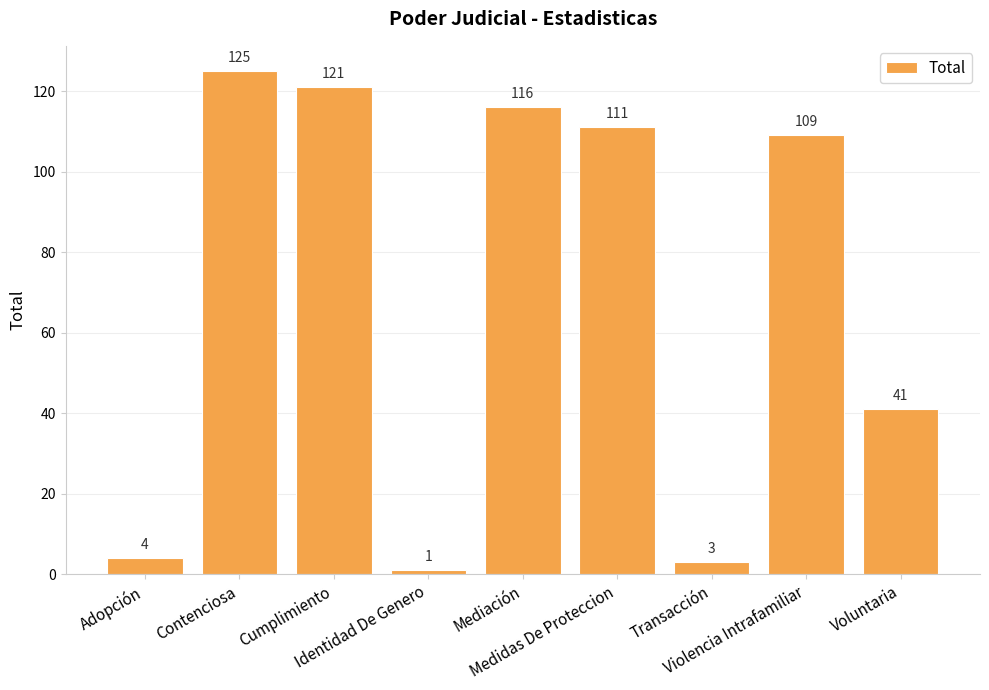

The value at Voluntaria is 41. True or false?

True